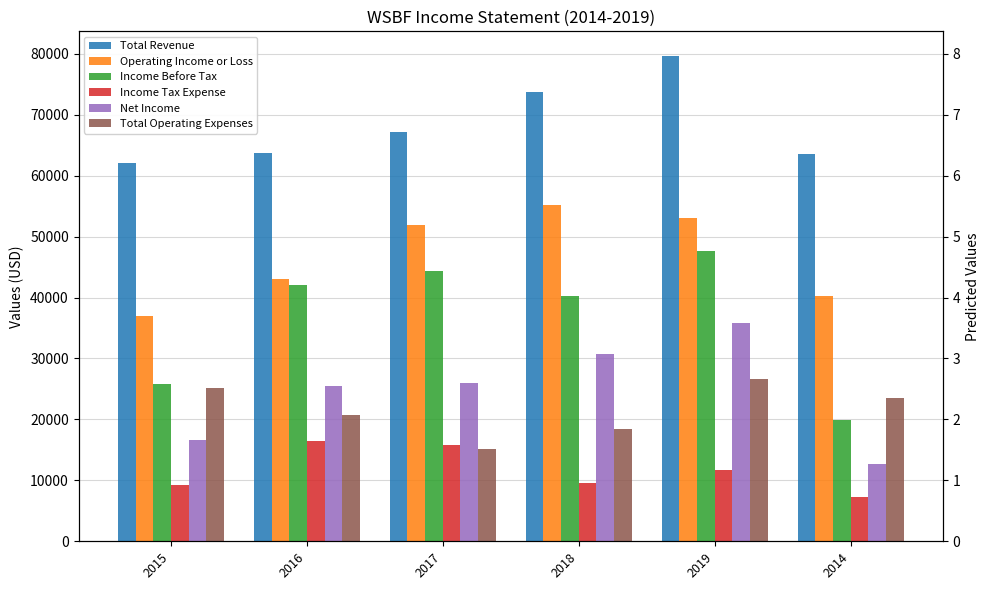

What are all the series names shown in the legend?

Total Revenue, Operating Income or Loss, Income Before Tax, Income Tax Expense, Net Income, Total Operating Expenses